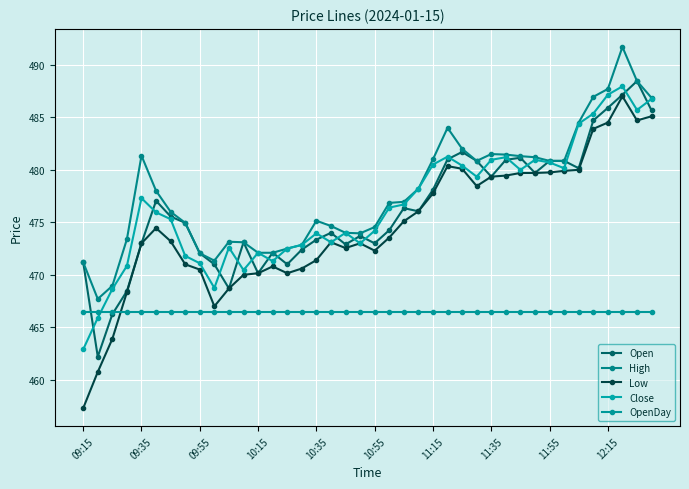

Where is OpenDay nearest to the value 466?

09:15